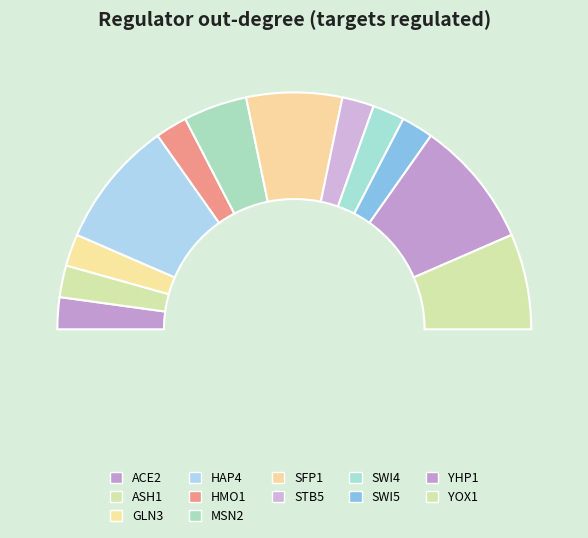

To the nearest percent, what is the difference between the largest and smallest slice percentages?

17%